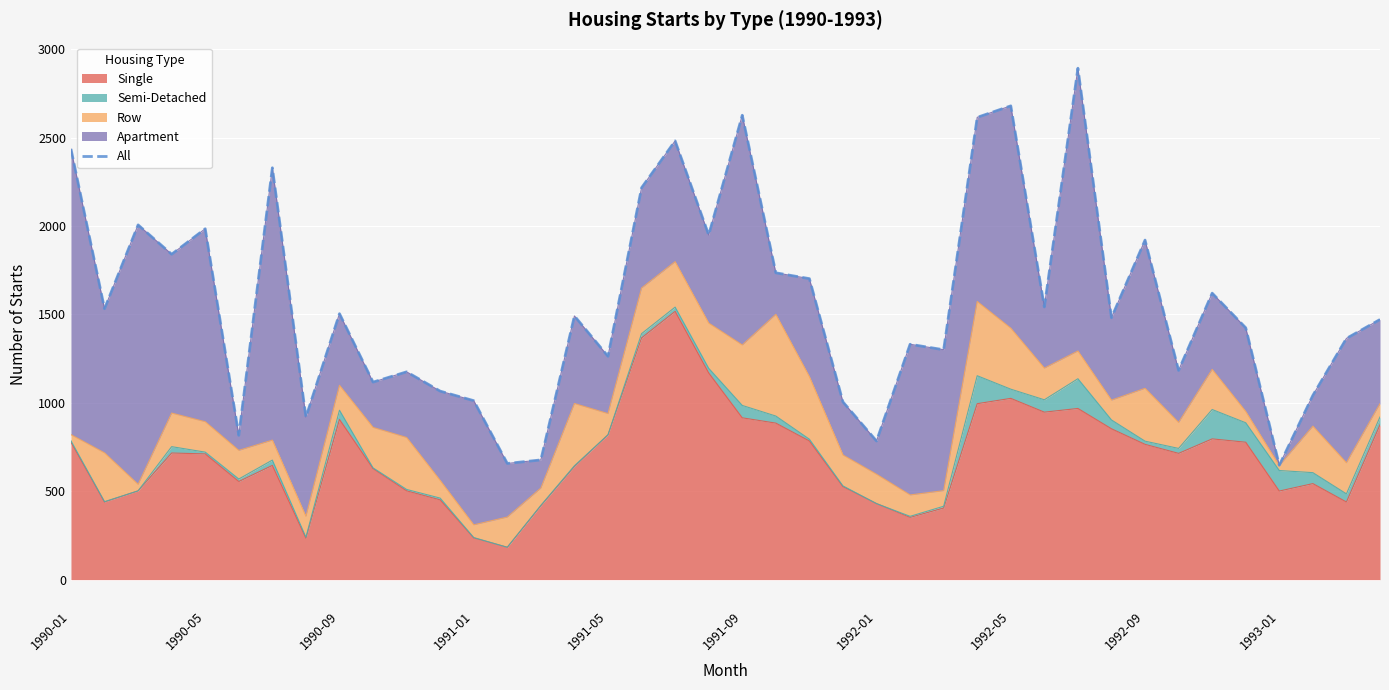

Does the chart display data point markers on the line(s)?

No